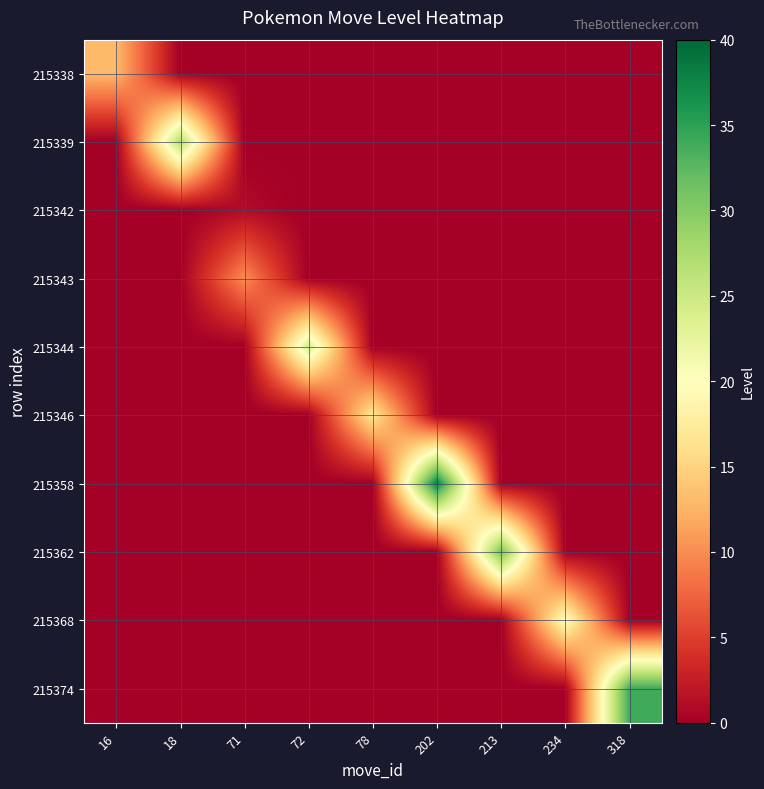

Reading left to right, transcribe all the data shown in this chart.

row_0: 16=13	18=0	71=0	72=0	78=0	202=0	213=0	234=0	318=0
row_1: 16=0	18=27	71=0	72=0	78=0	202=0	213=0	234=0	318=0
row_2: 16=0	18=0	71=1	72=0	78=0	202=0	213=0	234=0	318=0
row_3: 16=0	18=0	71=10	72=0	78=0	202=0	213=0	234=0	318=0
row_4: 16=0	18=0	71=0	72=24	78=0	202=0	213=0	234=0	318=0
row_5: 16=0	18=0	71=0	72=0	78=17	202=0	213=0	234=0	318=0
row_6: 16=0	18=0	71=0	72=0	78=0	202=38	213=0	234=0	318=0
row_7: 16=0	18=0	71=0	72=0	78=0	202=0	213=31	234=0	318=0
row_8: 16=0	18=0	71=0	72=0	78=0	202=0	213=0	234=20	318=0
row_9: 16=0	18=0	71=0	72=0	78=0	202=0	213=0	234=0	318=34